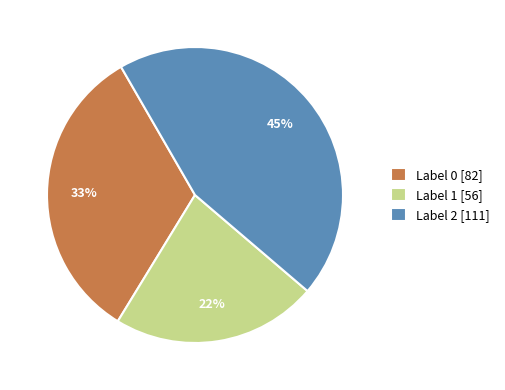

Does any single category account for the majority?

No